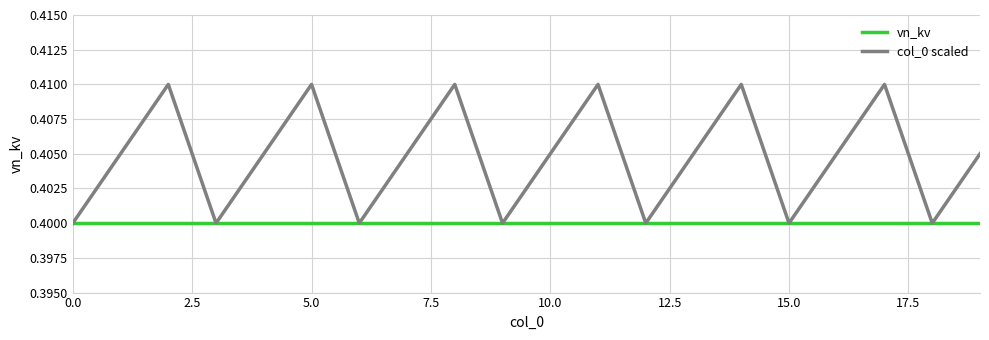

Which series has the largest total across all categories?

col_0 scaled